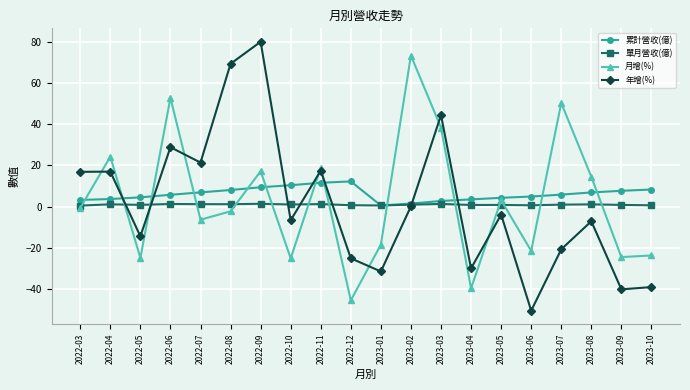

The value of 月增(%) at 2023-09 is -24.6. True or false?

True